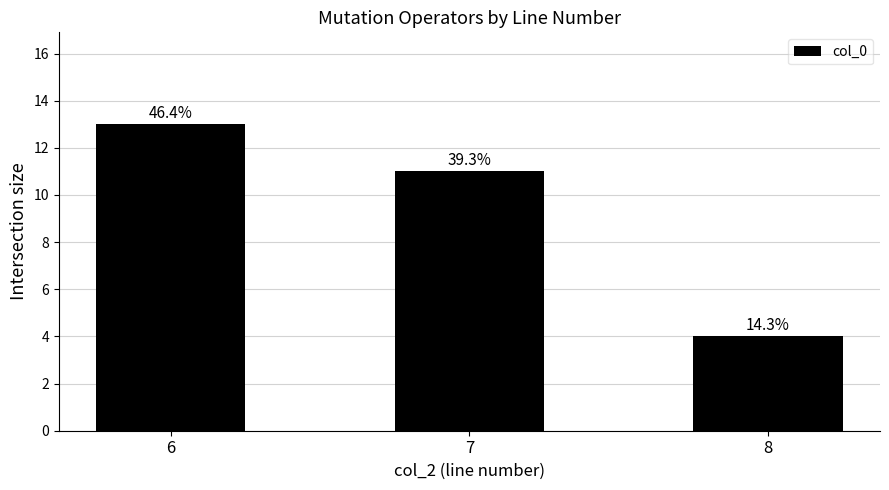

The chart shows a value of 4 at 8. True or false?

True